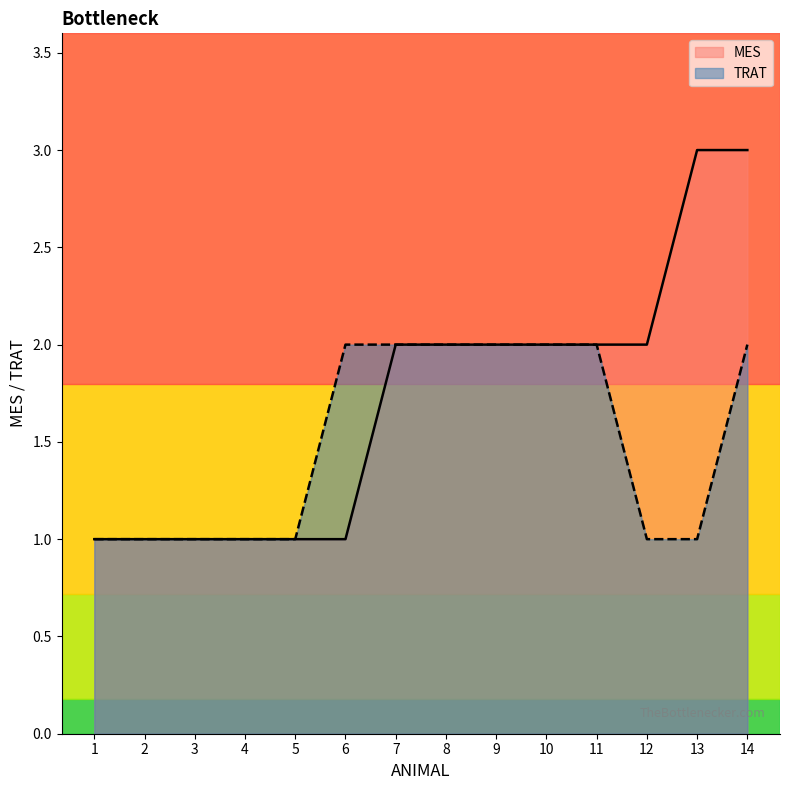

Does the chart display data point markers on the line(s)?

No